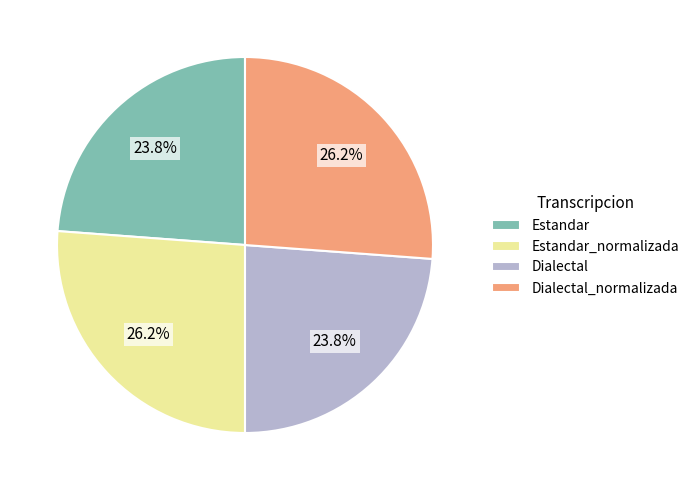

How many slices are in this pie chart?

4